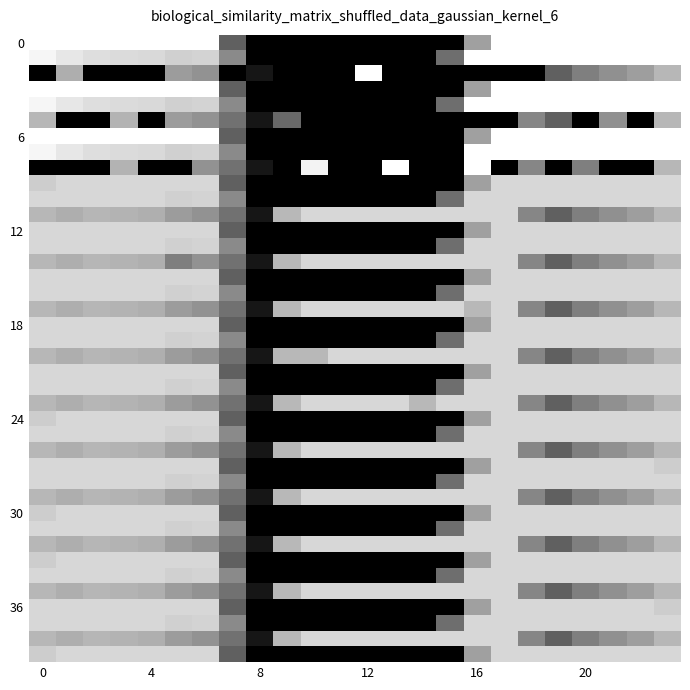

How many data points does each series have?

24